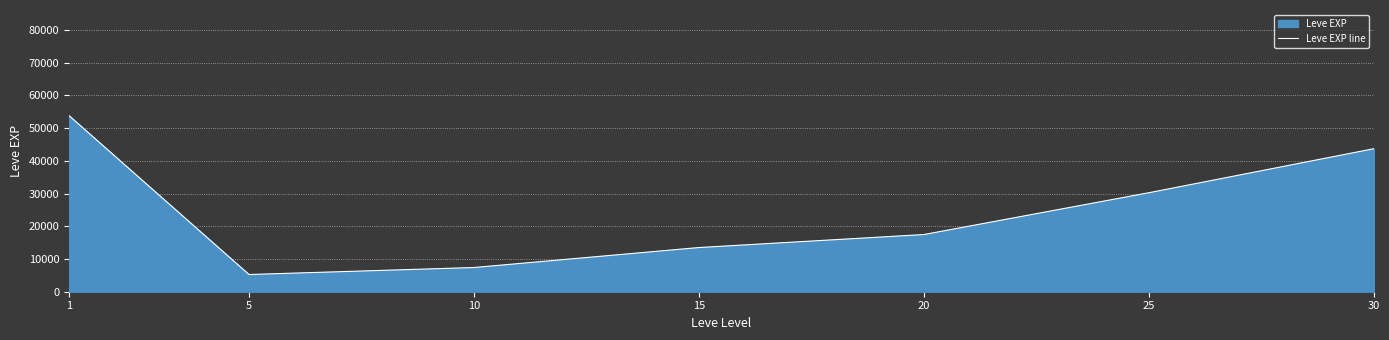

How many data points are less than 17486?

3